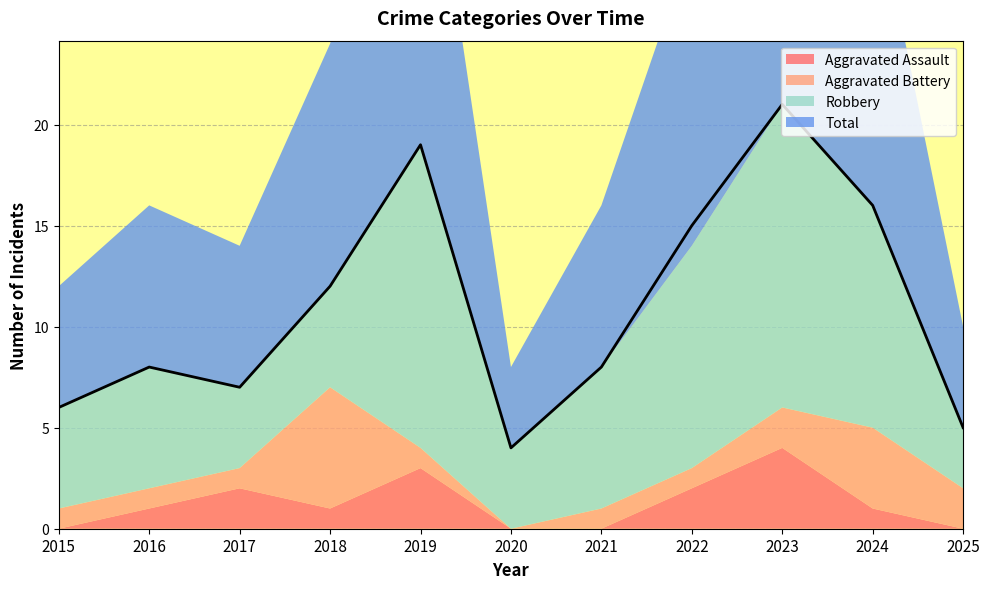

What is the sum of the Total values at 2021 and 2022?

23